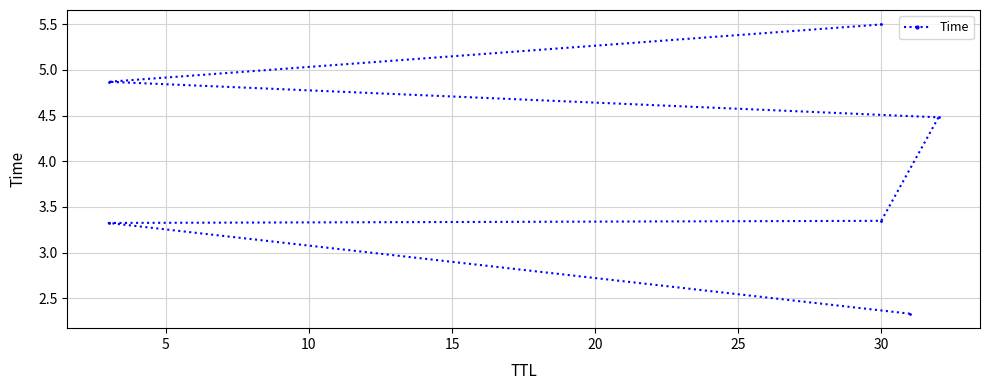

What is the greatest value displayed?

5.5